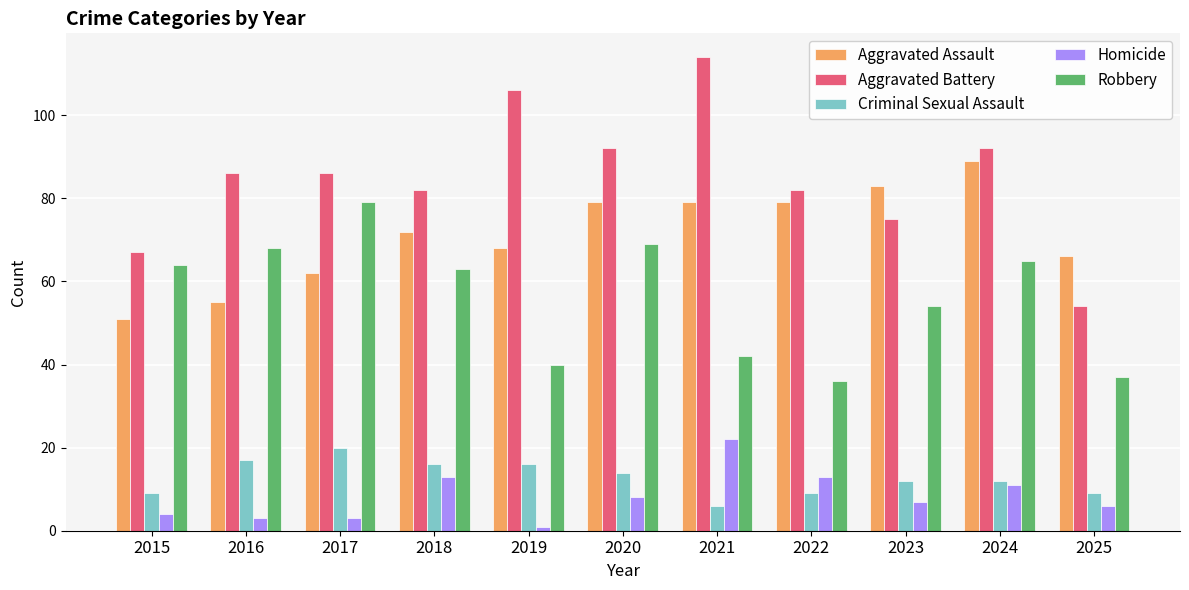

At which category does the chart reach its minimum across all series?

2019